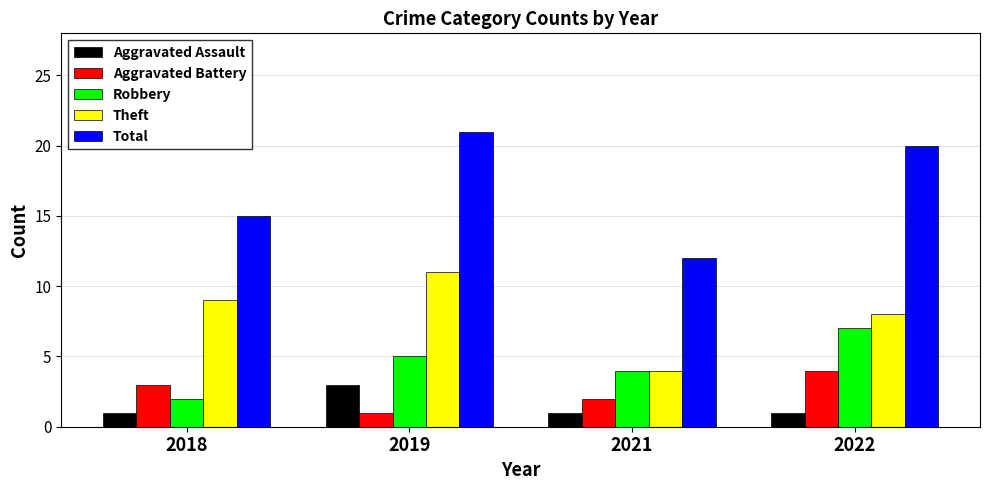

Is it true that Theft equals 14 at 2019?

False